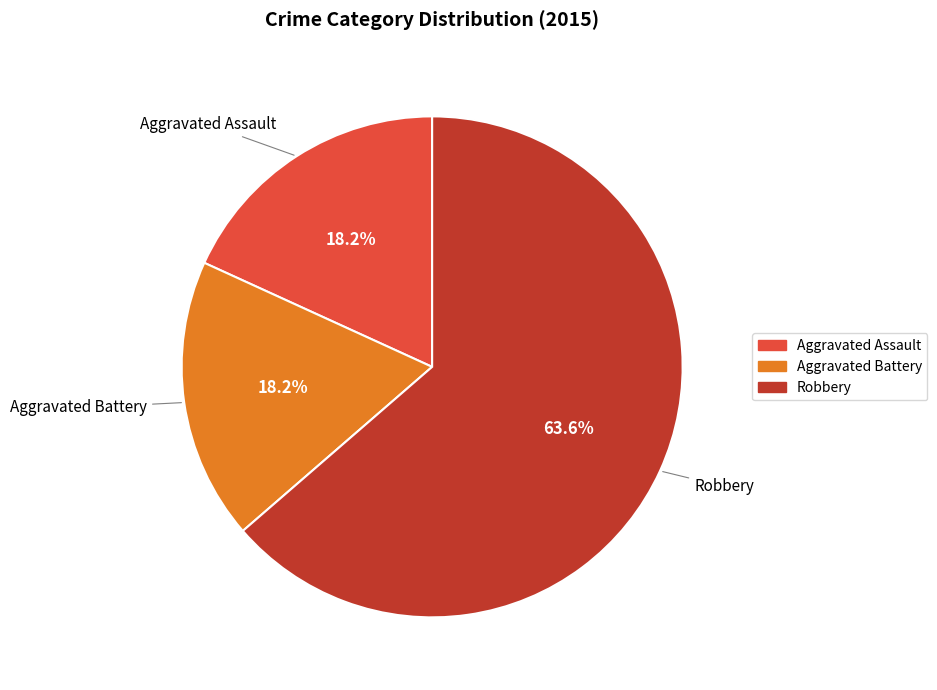

What percentage is NOT represented by Aggravated Battery?

81.8%